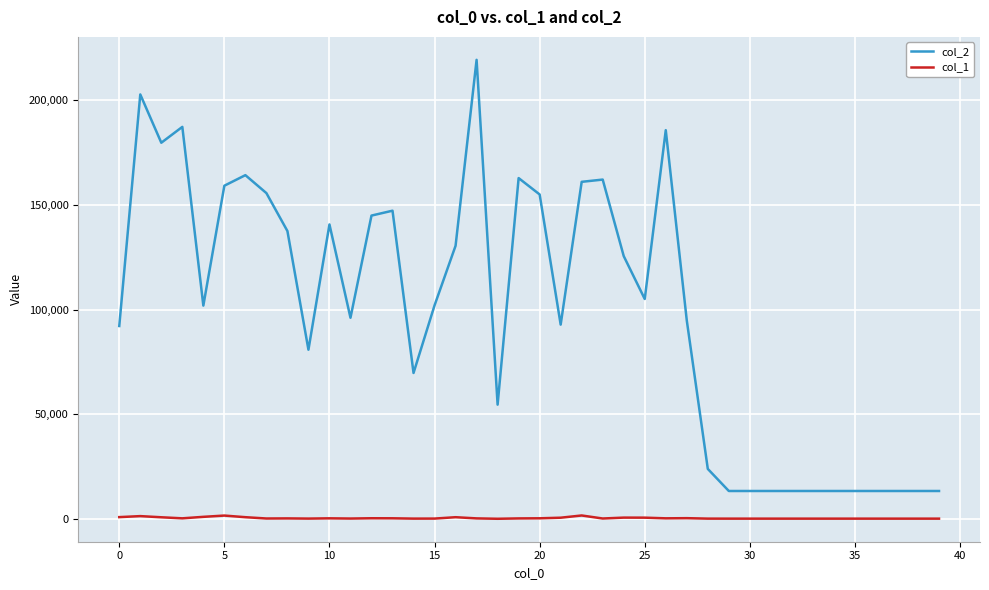

What are all the series names shown in the legend?

col_2, col_1